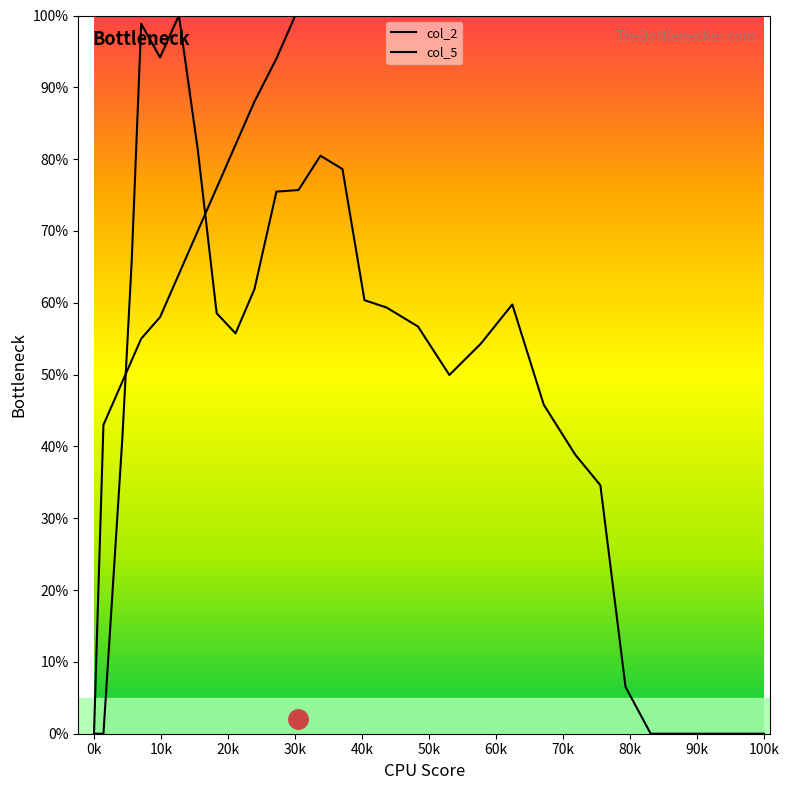

Is the value of col_5 at 90k greater than the value of col_2 at 0k?

Yes